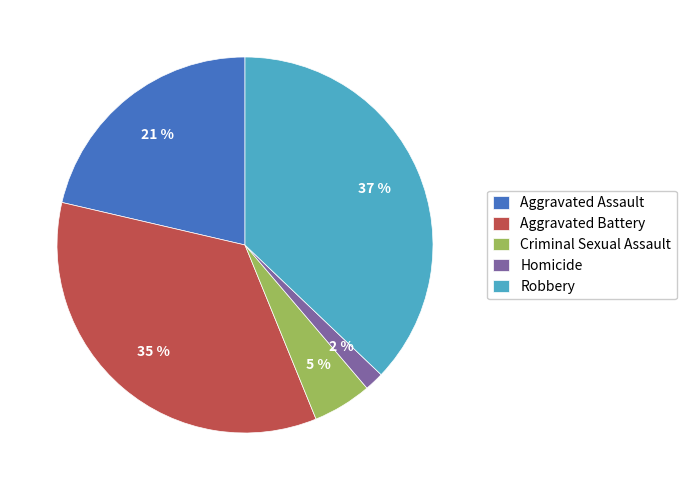

Is Criminal Sexual Assault the majority of the pie?

No